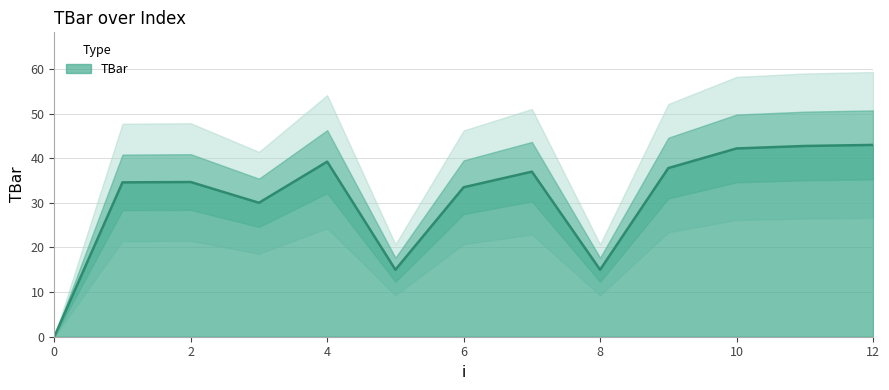

At which label is the value closest to 21?

5